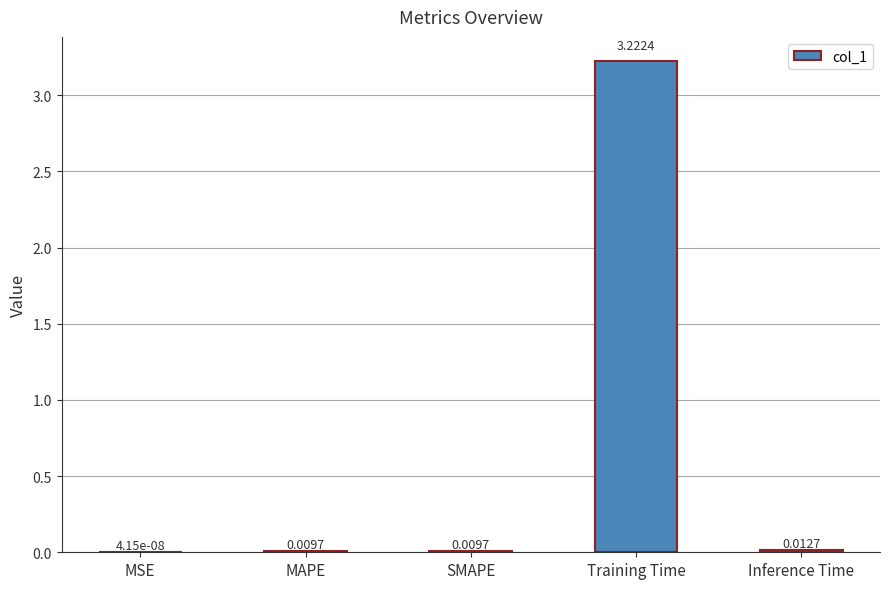

Are the bars grouped side by side (vs. stacked)?

No